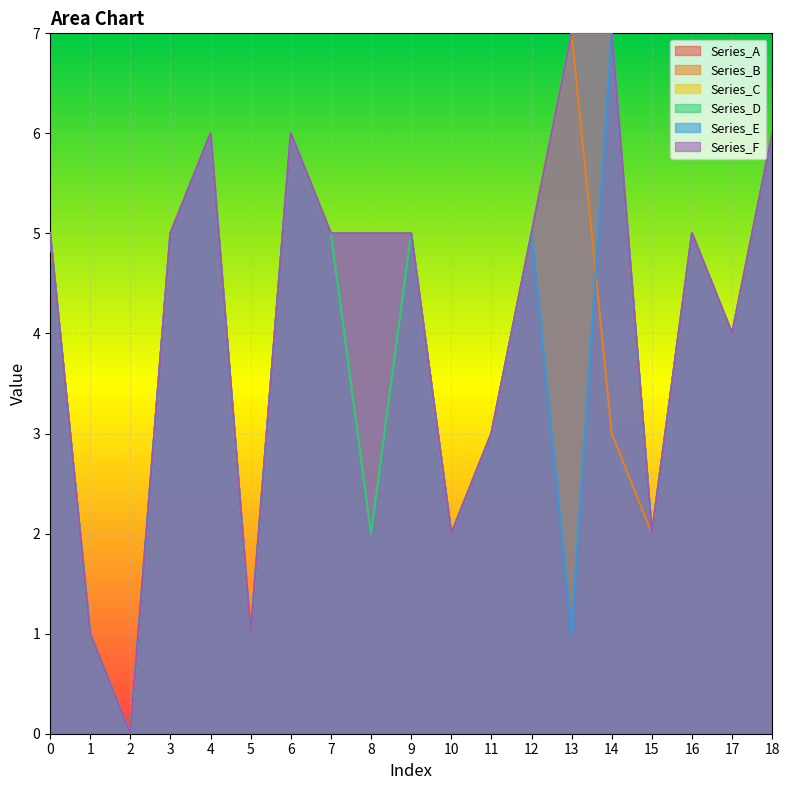

At 13, list the series in order from smallest to largest.

Series_E, Series_A, Series_B, Series_C, Series_D, Series_F